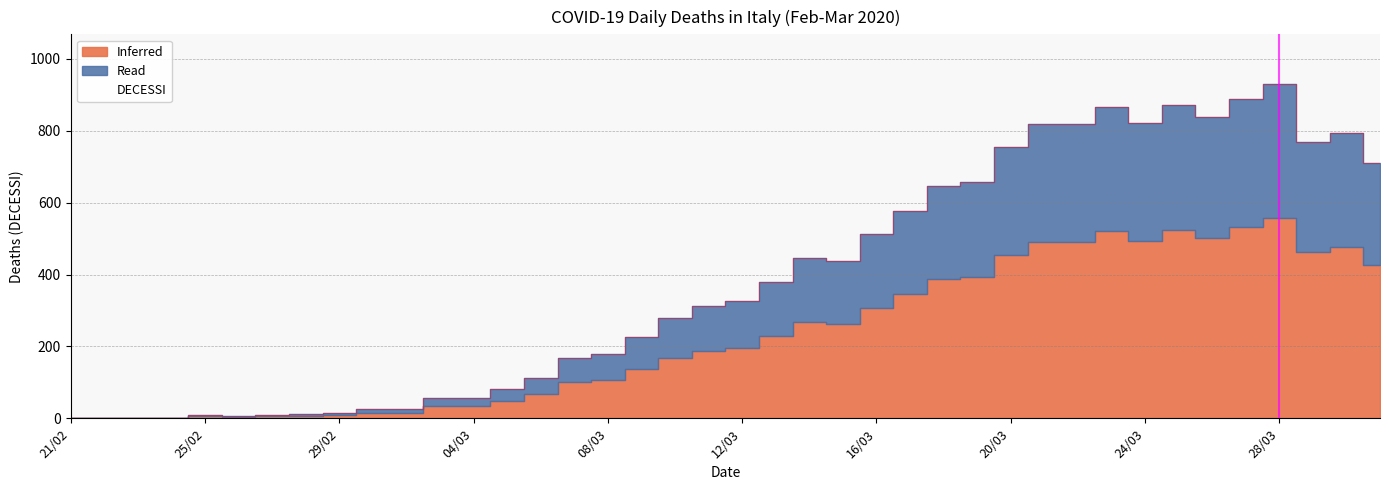

What are all the series names shown in the legend?

DECESSI, Inferred, Read